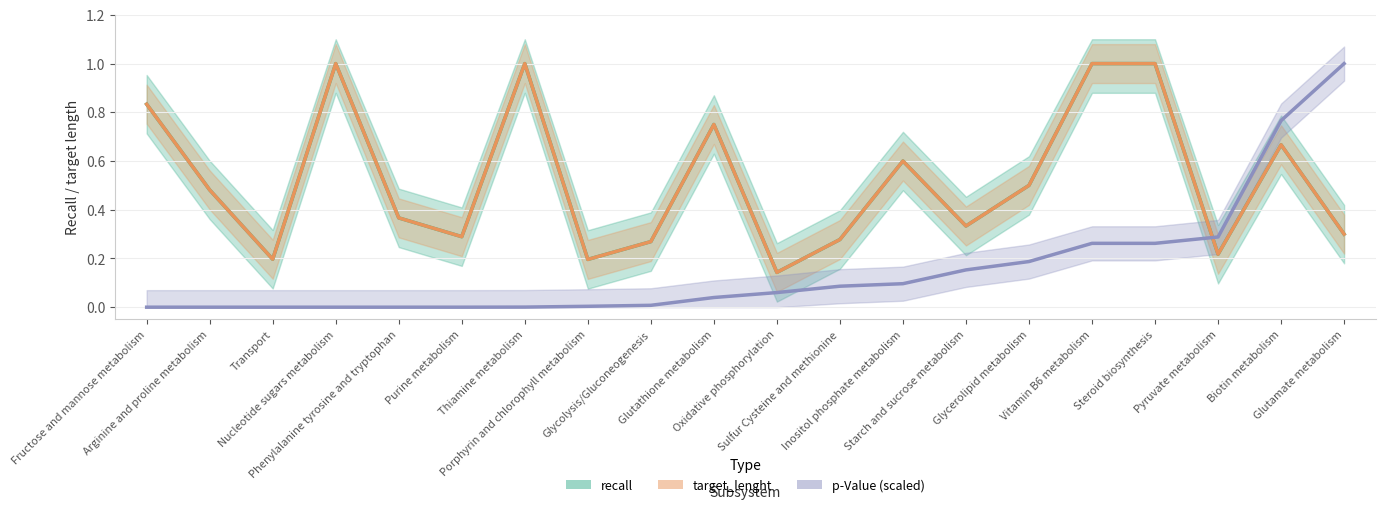

Which category has the lowest value in the recall series?

Oxidative phosphorylation